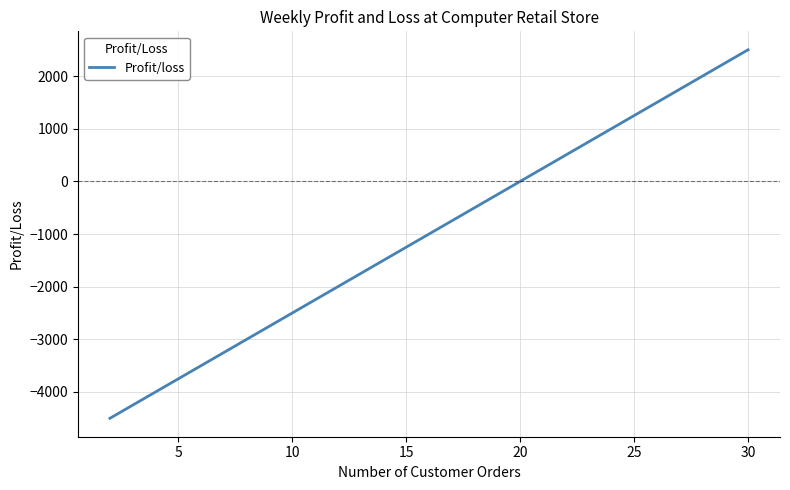

What is the difference between the maximum and minimum values?

7000